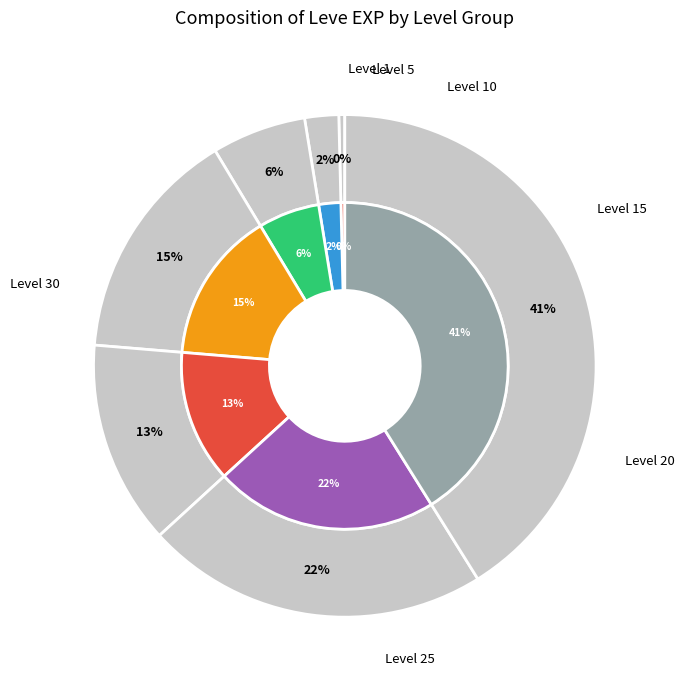

Is Level 1 the majority of the pie?

No